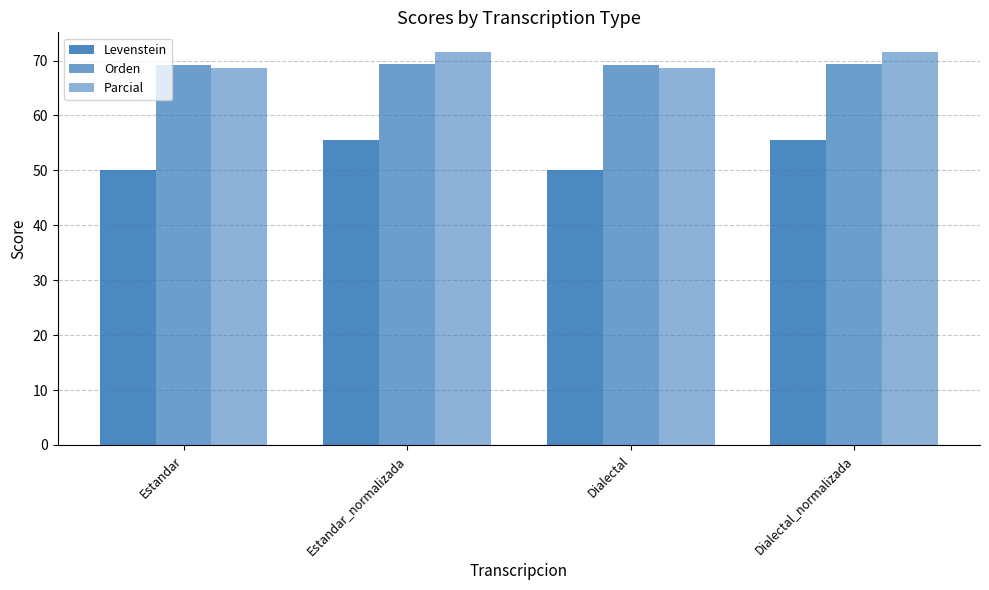

Reading left to right, list all the values displayed in this chart.

Levenstein: Estandar=50.0	Estandar_normalizada=55.6	Dialectal=50.0	Dialectal_normalizada=55.6
Orden: Estandar=69.2	Estandar_normalizada=69.4	Dialectal=69.2	Dialectal_normalizada=69.4
Parcial: Estandar=68.6	Estandar_normalizada=71.6	Dialectal=68.6	Dialectal_normalizada=71.6